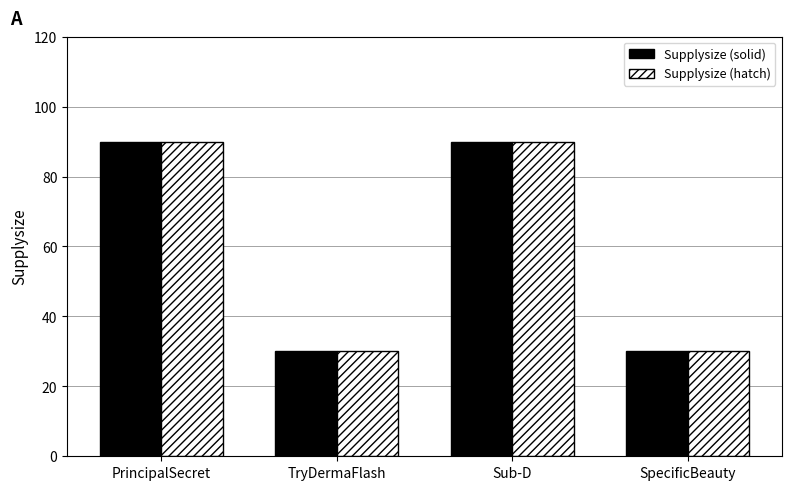

How many Supplysize (hatch) values are between 30 and 90?

4